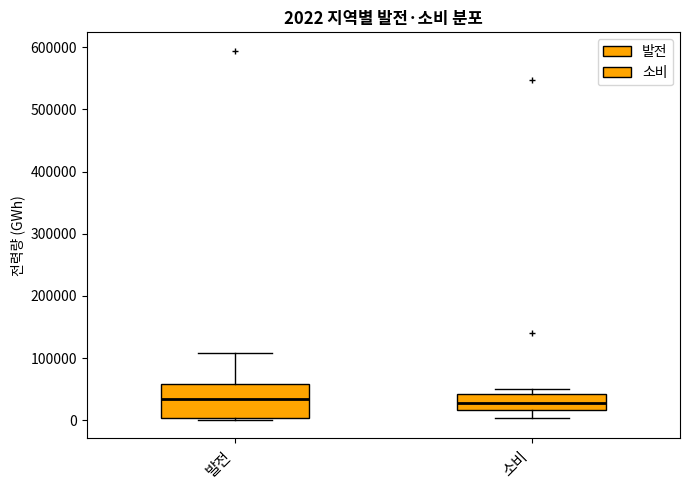

Which box is the tallest, from its lower edge to its upper edge?

발전